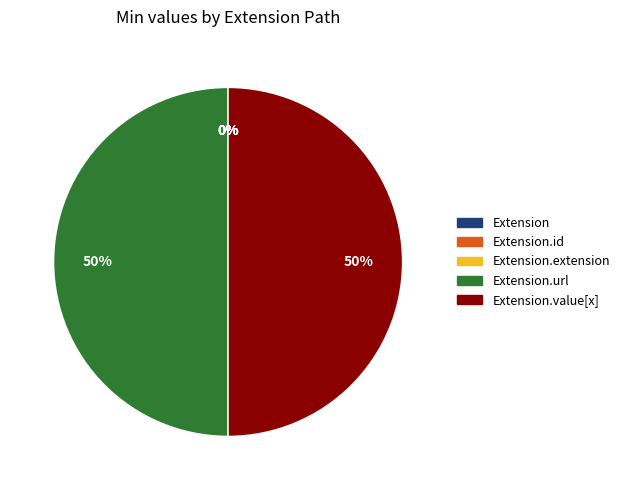

Count the number of slices in the pie.

5